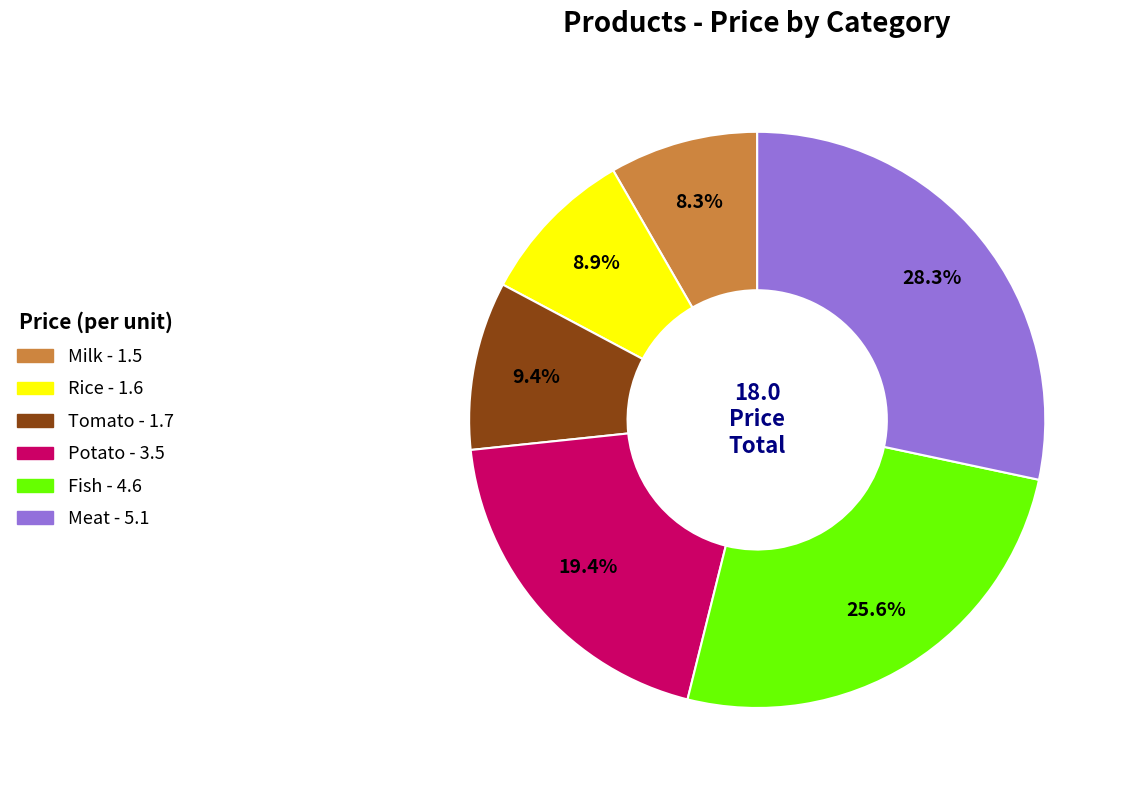

What is the smallest slice in the pie chart?

Milk